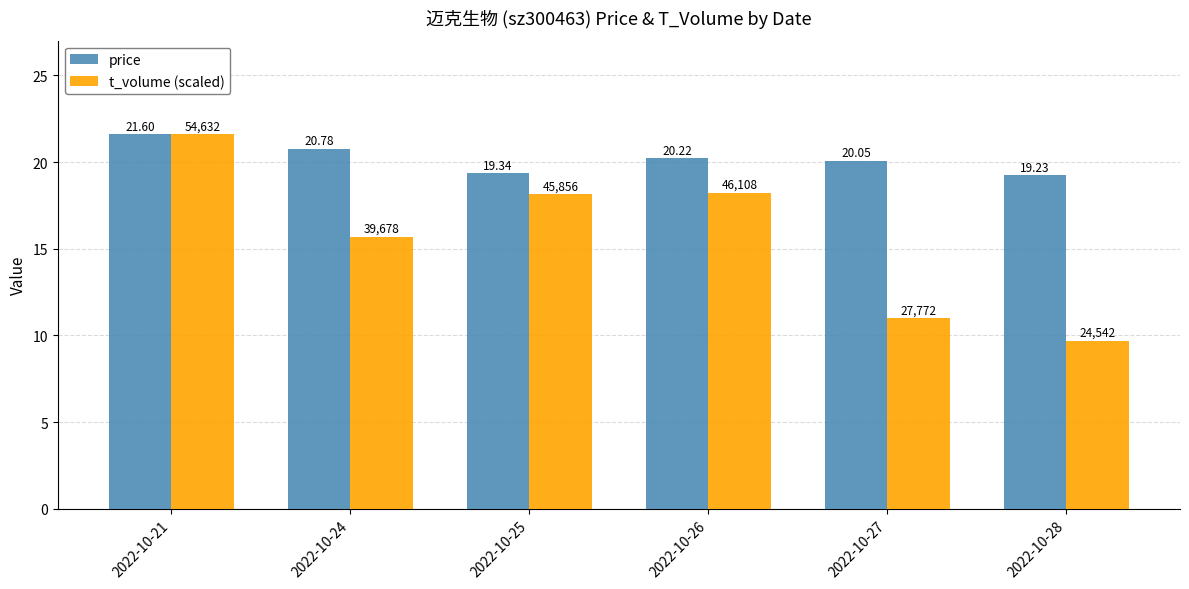

How many series are shown in this chart?

2